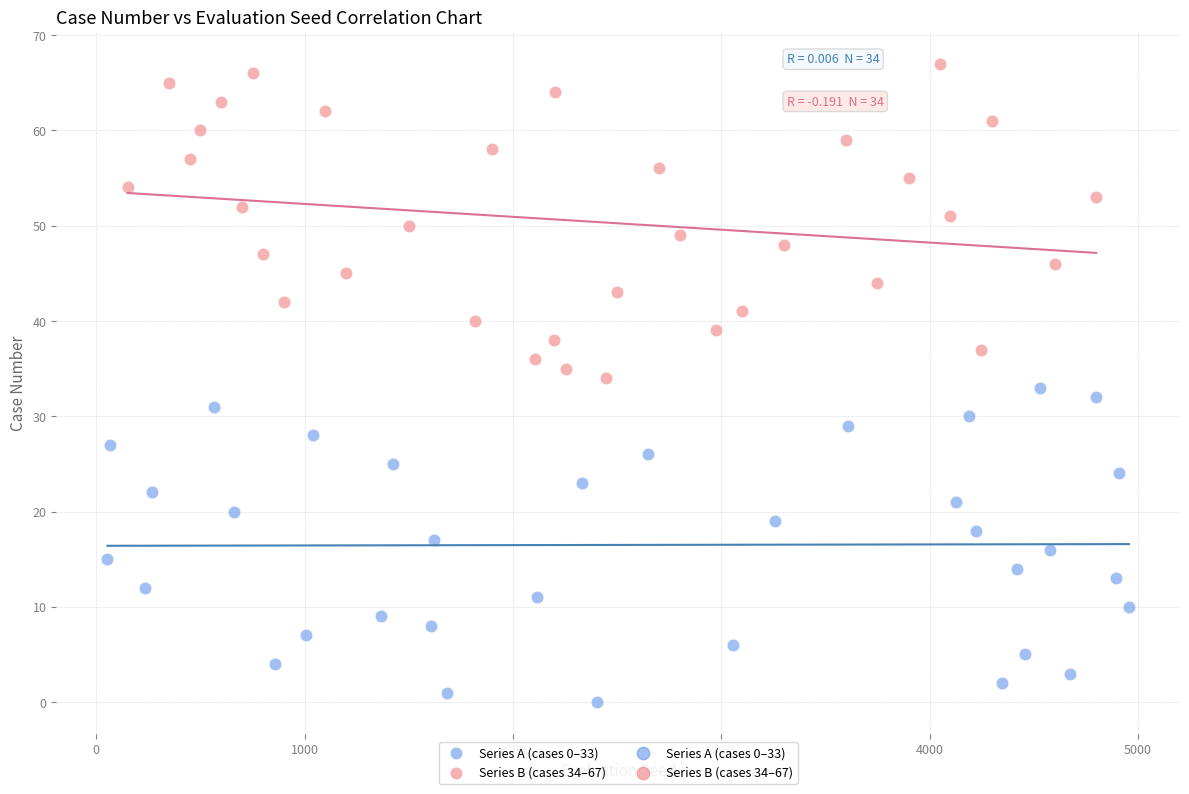

Which series contains the lowest Y value?

Series A (cases 0–33)